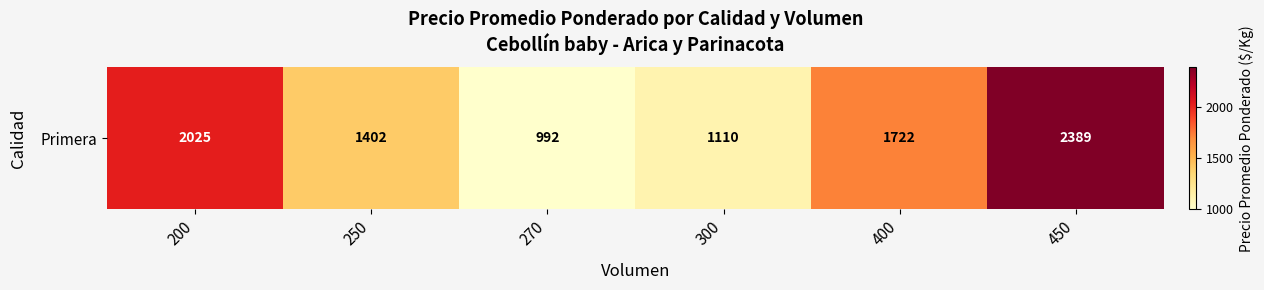

Reading right to left, extract all data points from this chart.

450=2389	400=1722	300=1110	270=992	250=1402	200=2025